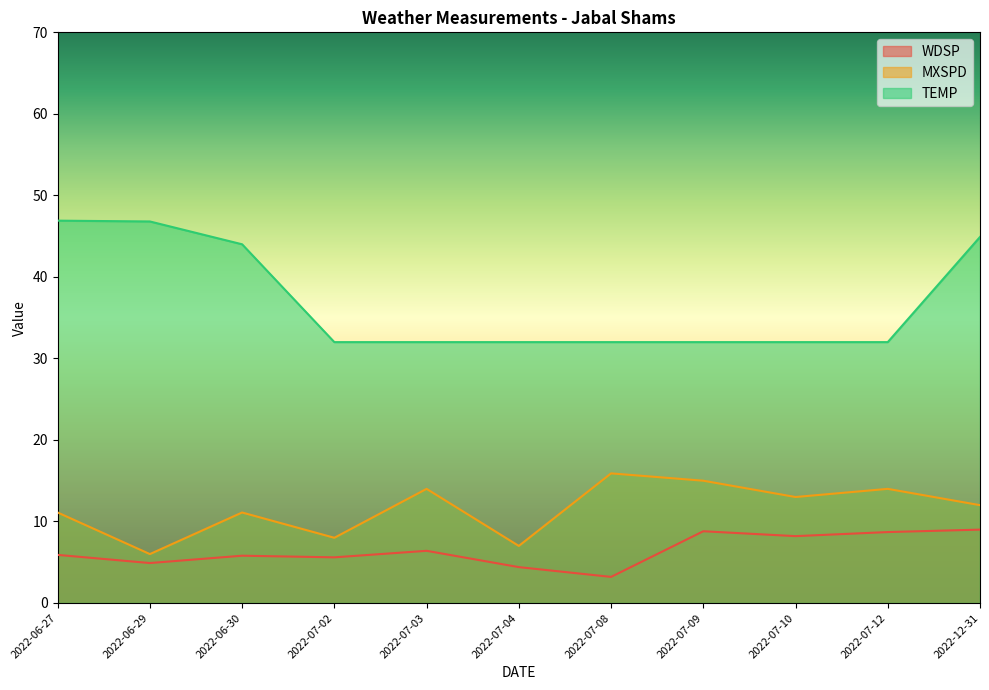

What position from the left is 2022-07-12?

10